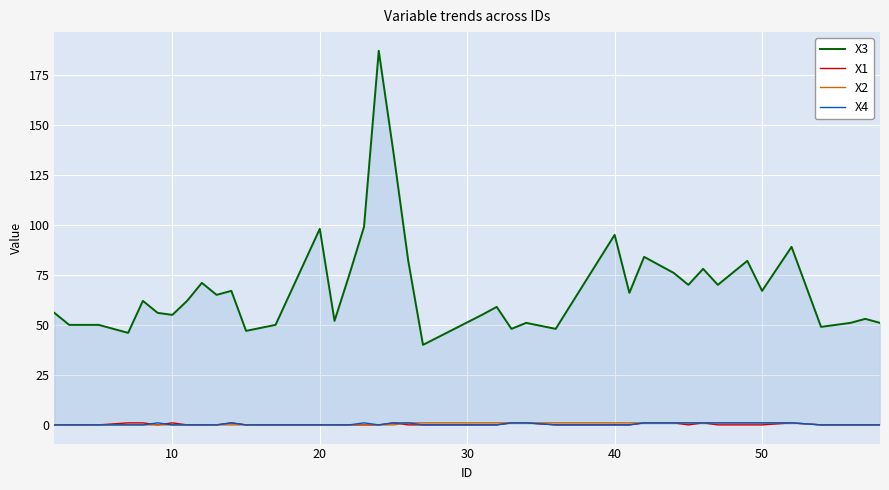

Which series has the largest total across all categories?

X3